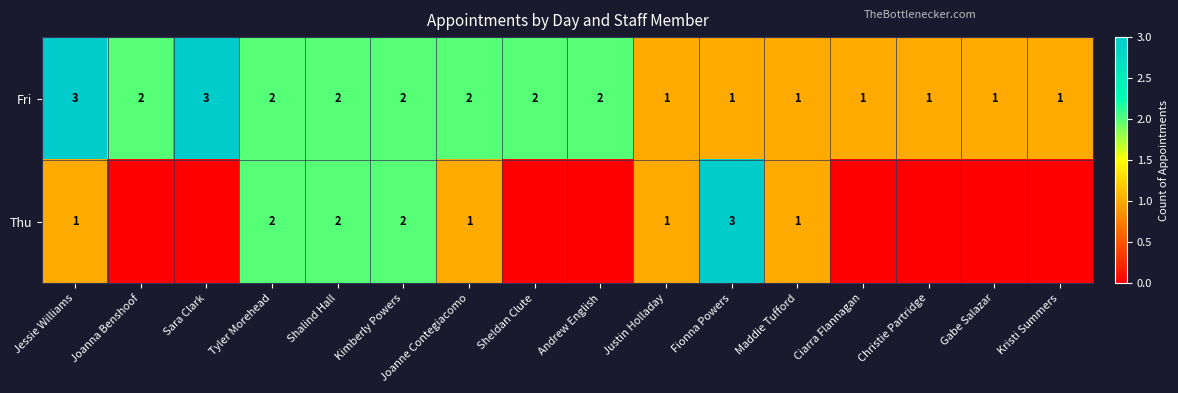

What is the sum of the Thu values at Tyler Morehead and Maddie Tufford?

3